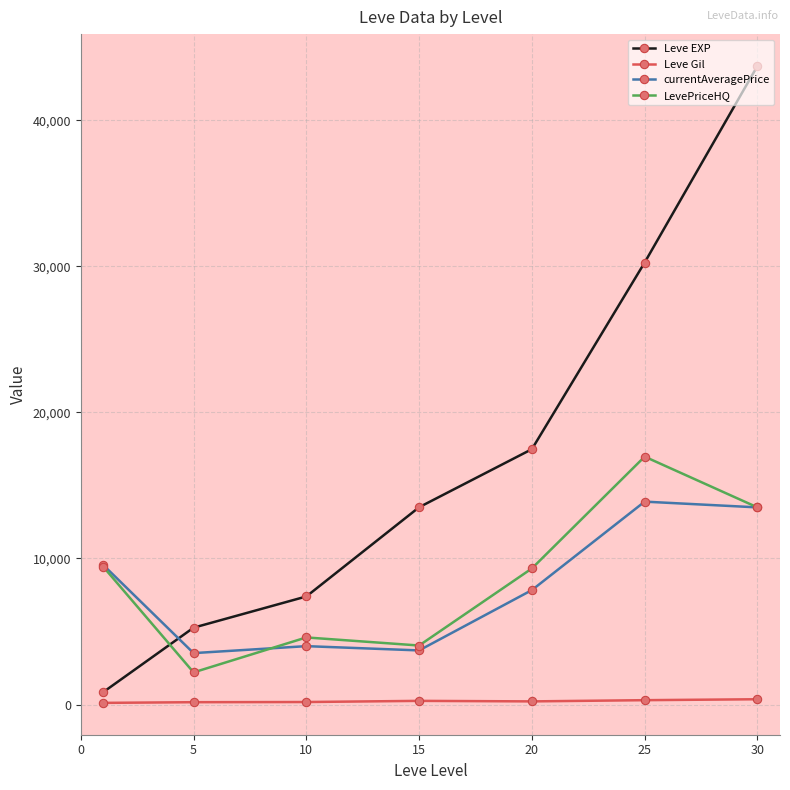

Rank the series by their maximum value, from highest to lowest.

Leve EXP, LevePriceHQ, currentAveragePrice, Leve Gil